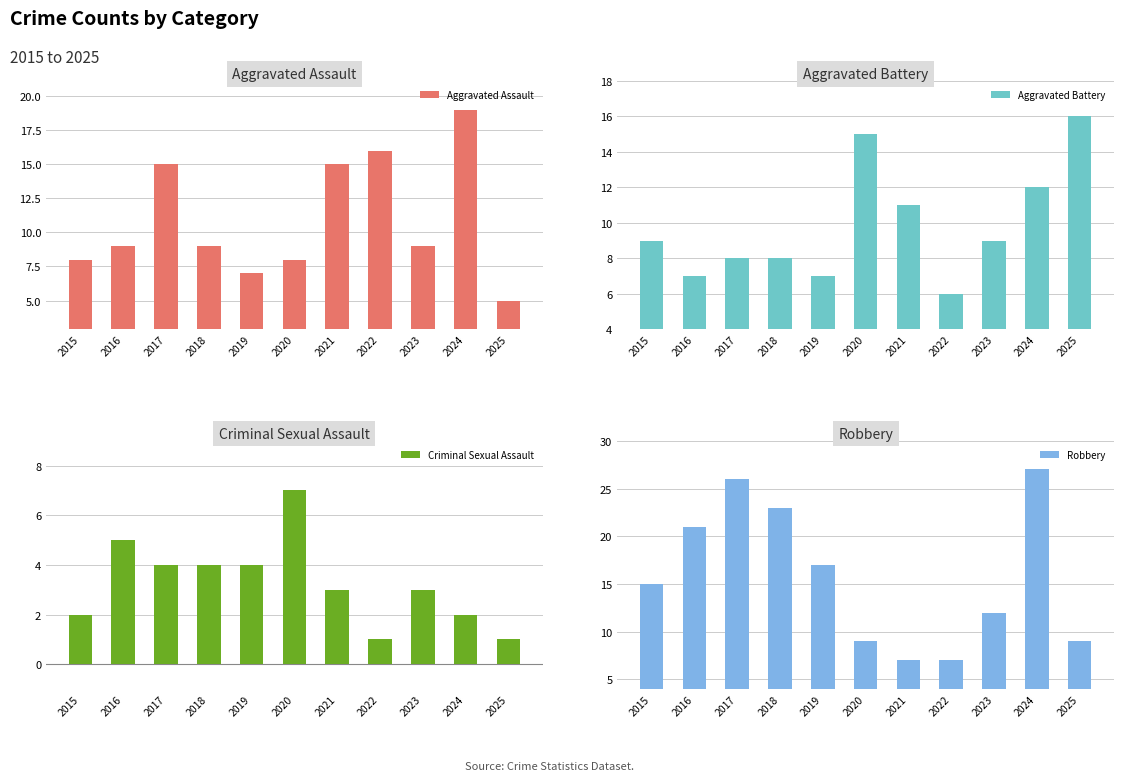

Read the Criminal Sexual Assault value at 2015.

2